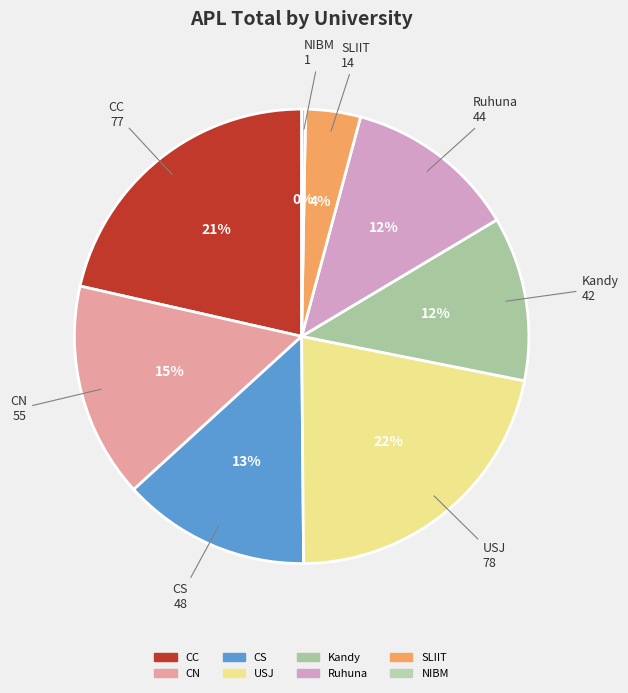

Count the number of slices in the pie.

8